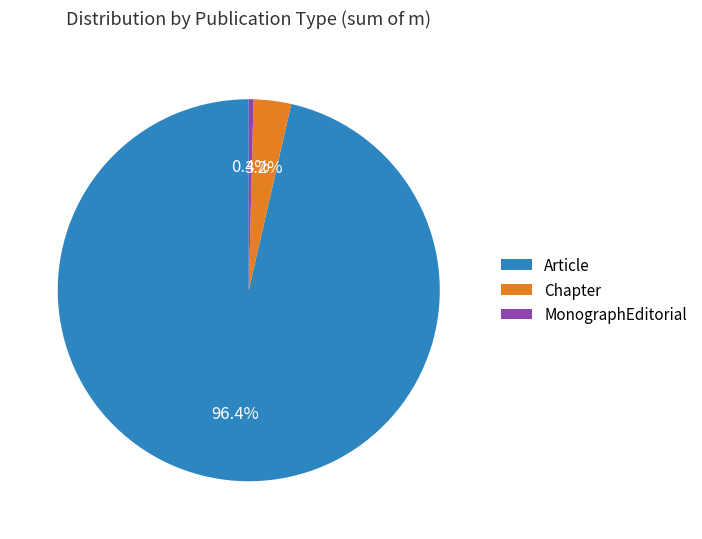

How much of the chart is everything except Chapter?

96.8%